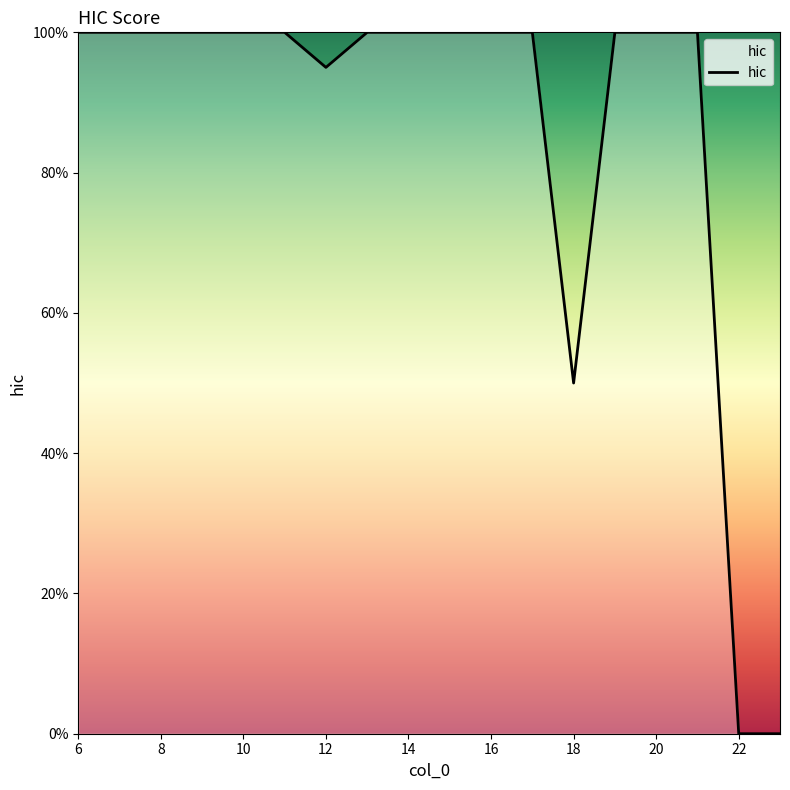

What is the difference between the second highest and second lowest values?

1.0